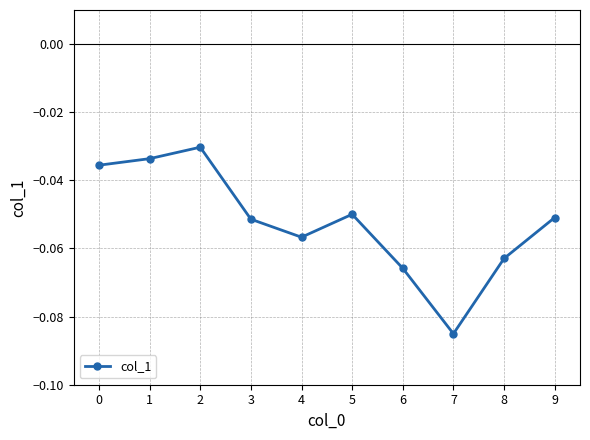

Between 7 and 6, which is larger?

6